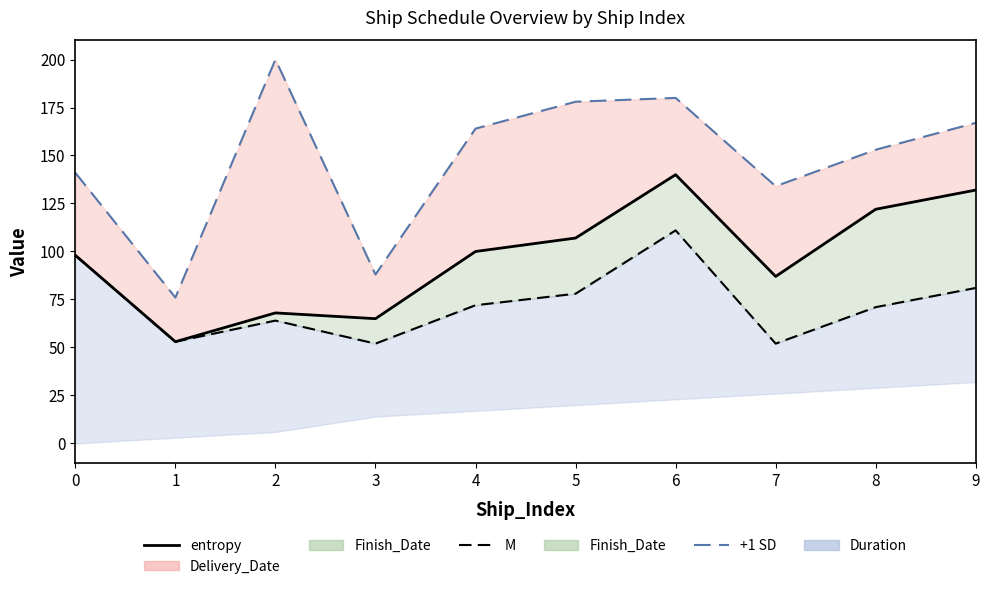

Where is the first local maximum for Finish_Date (line)?

2